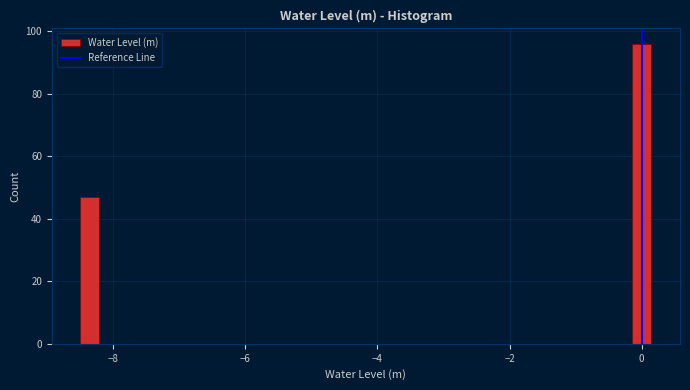

Around what value on the x-axis is the tallest bar? Give the approximate position of its centre, as read against the axis.

0.0